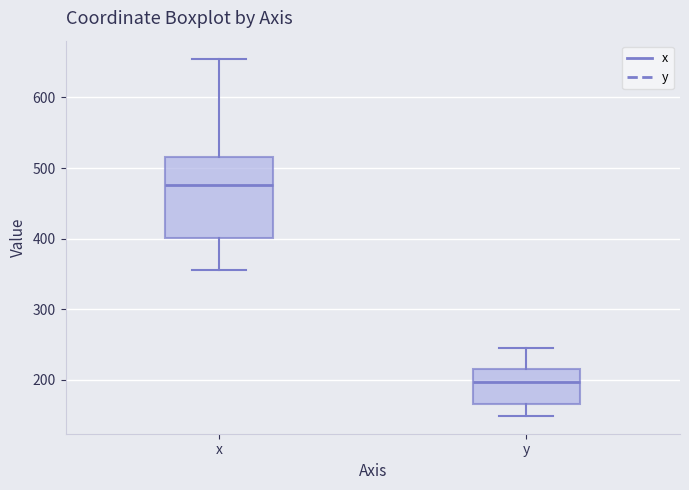

Where is the upper edge of the box for y on the y-axis? The values are not printed on the chart, so give them approximately, as read against the axis.

210